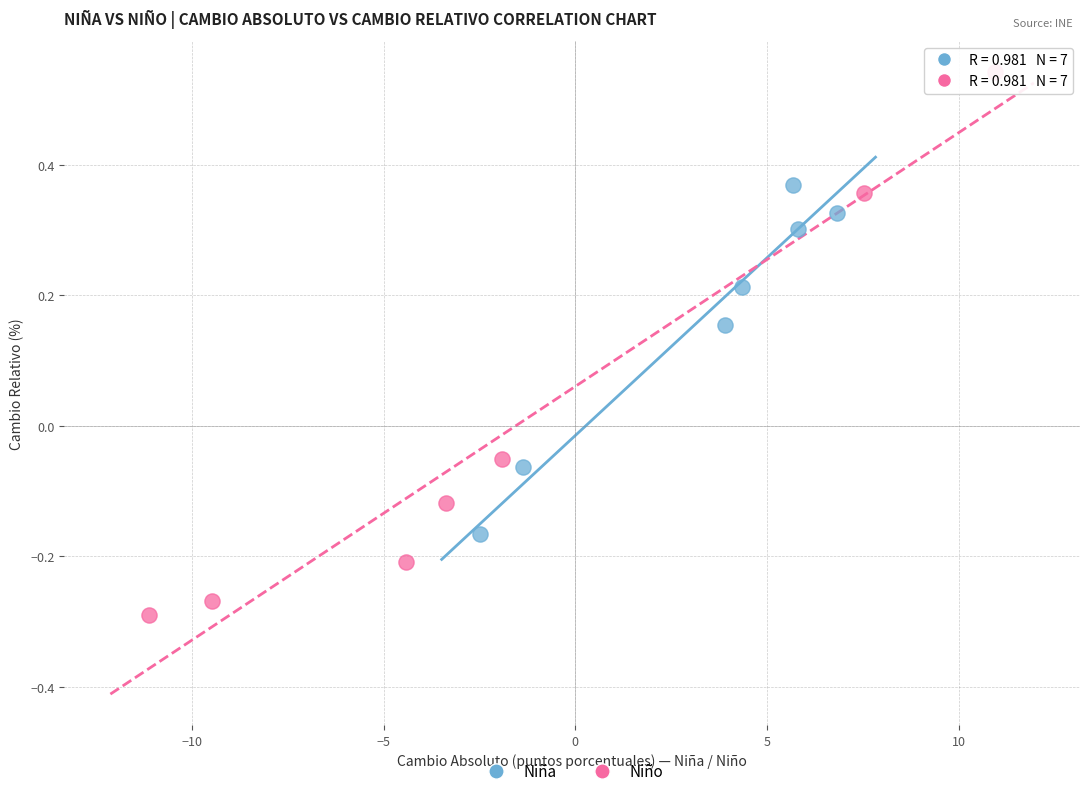

Which series contains the lowest Y value?

Niño